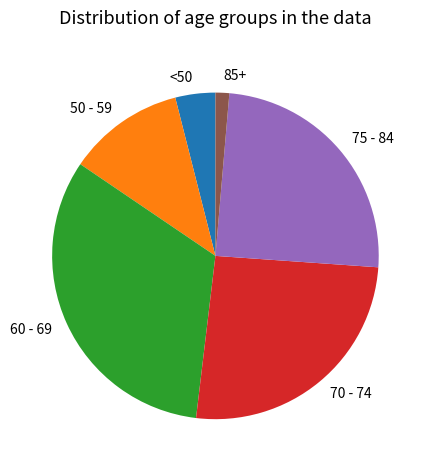

Which category has the smallest portion of the pie?

85+